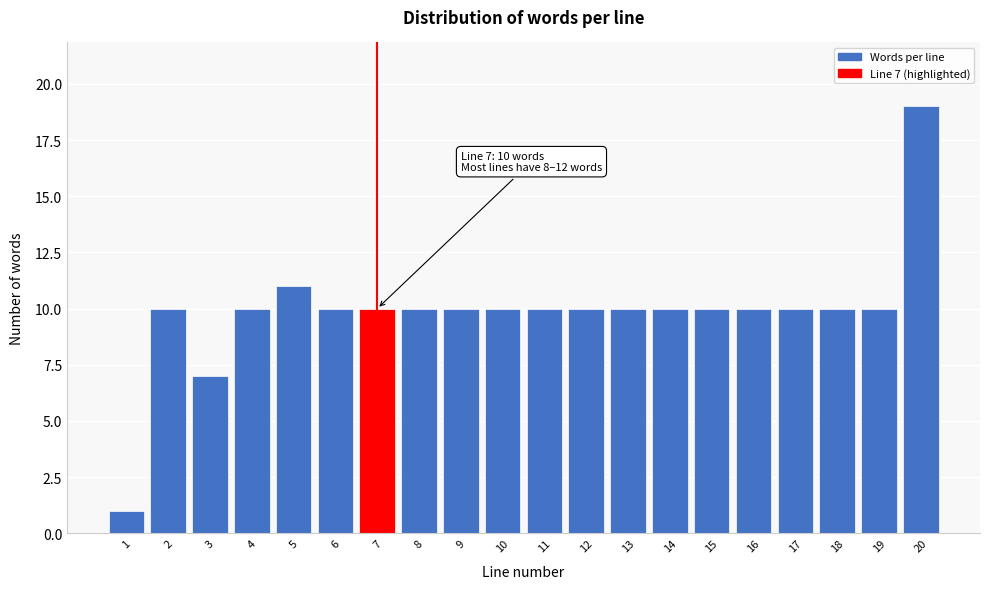

Reading left to right, list all the values displayed in this chart.

1	10	7	10	11	10	10	10	10	10	10	10	10	10	10	10	10	10	10	19